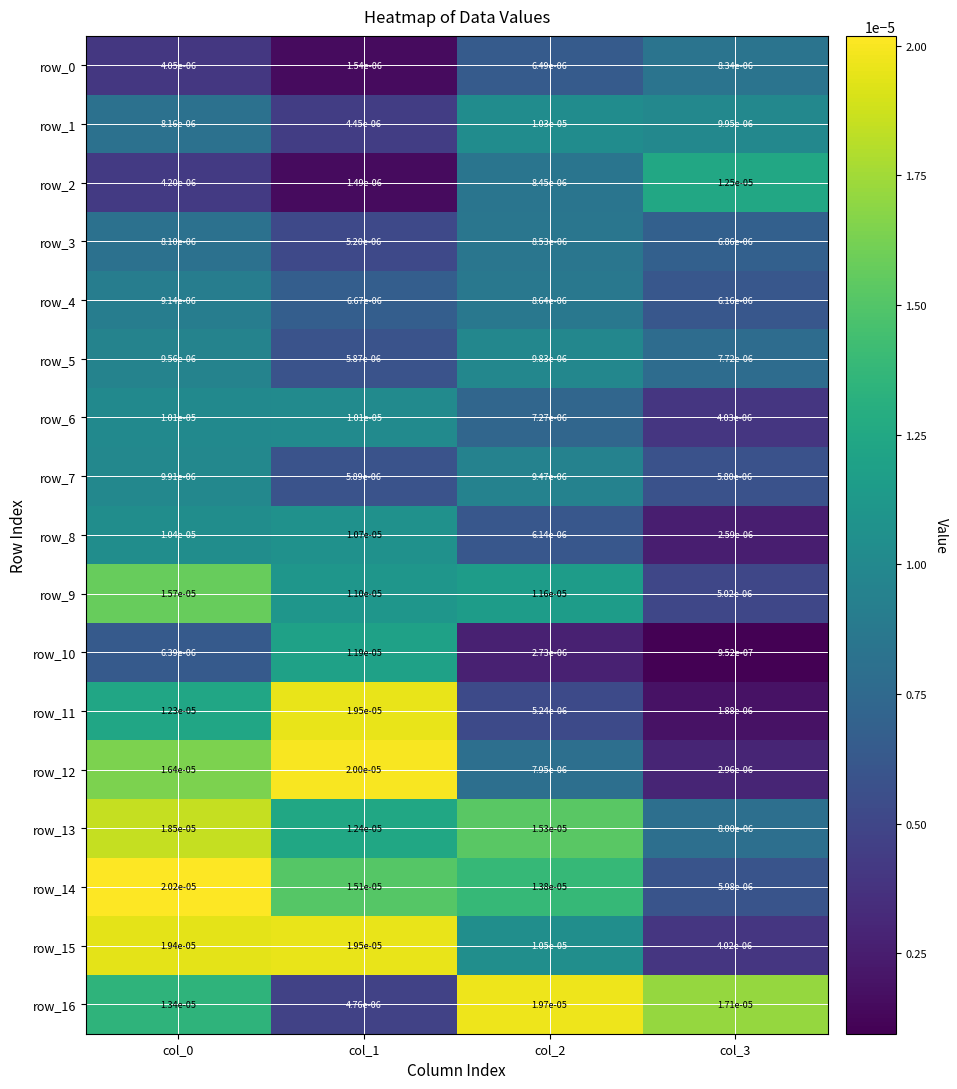

At which label is row_5 closest to 0?

col_1